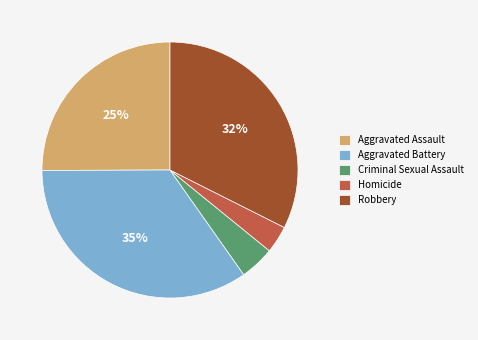

Rank the categories by value from highest to lowest.

Aggravated Battery, Robbery, Aggravated Assault, Criminal Sexual Assault, Homicide